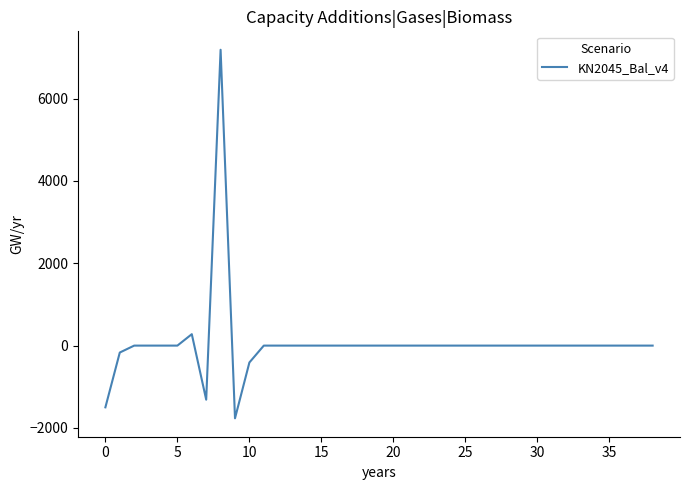

What is the greatest value displayed?

7189.2